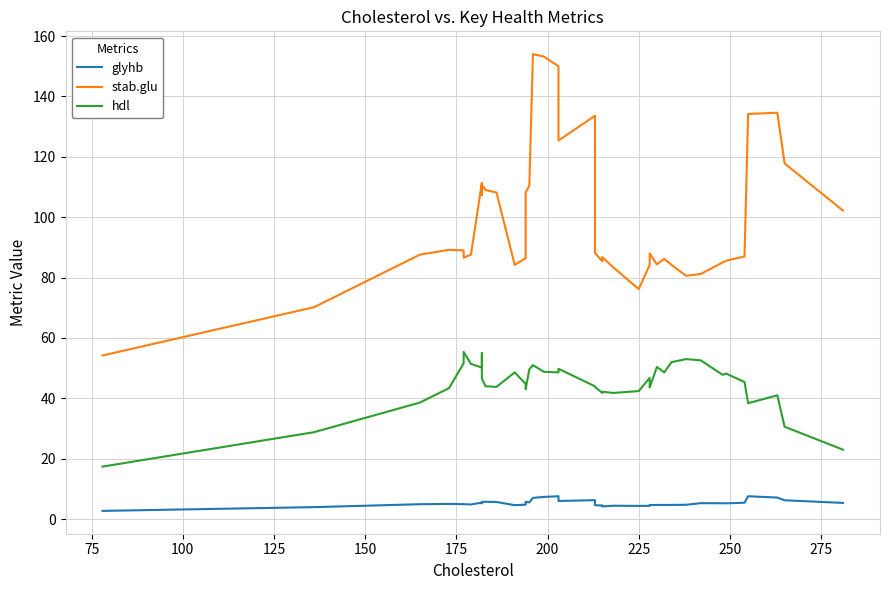

Count the number of categories in the chart.

40